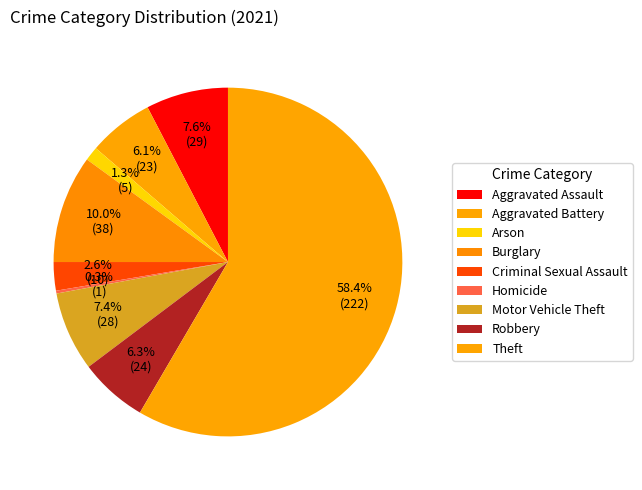

To the nearest percent, what is the average slice percentage?

11%